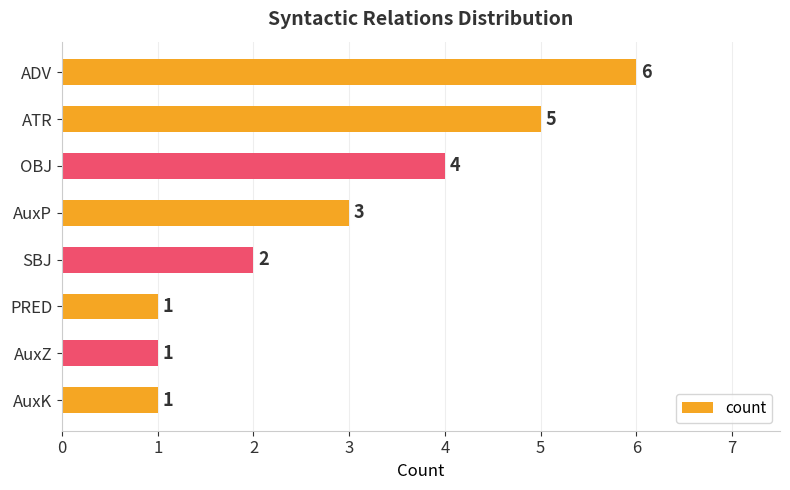

What is the sum of the values at ADV and AuxP?

9